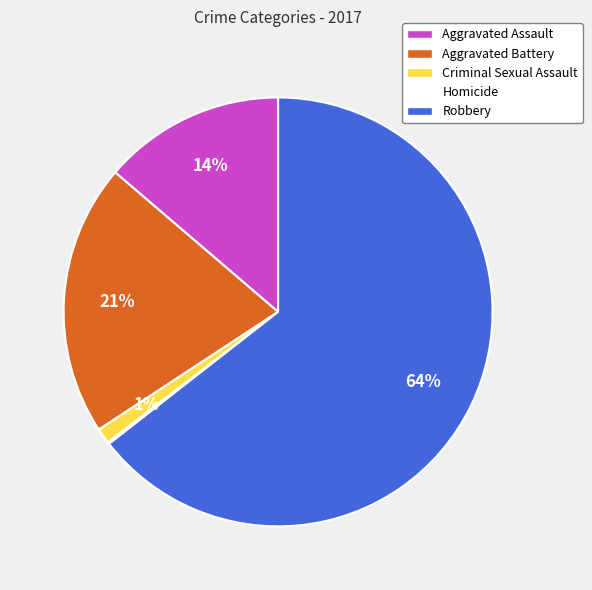

Do Robbery and Criminal Sexual Assault together represent more than half of the pie?

Yes